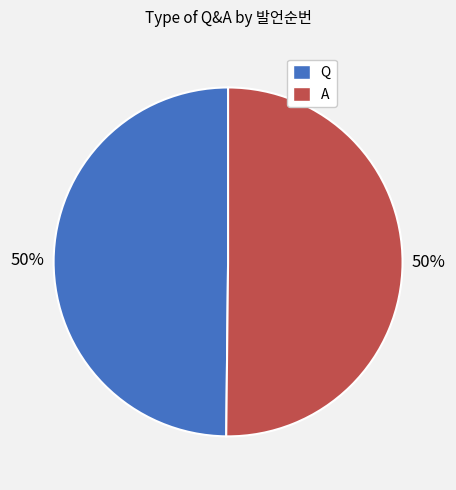

To the nearest percent, what is the average slice percentage?

50%